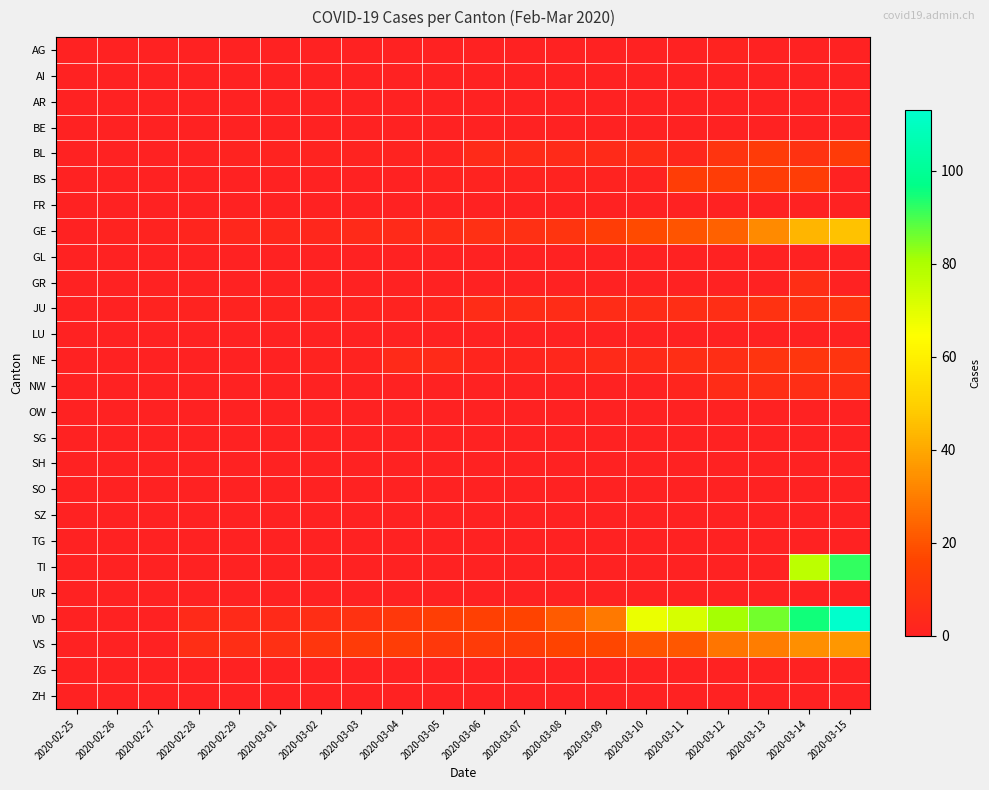

Reading left to right, extract all data points from this chart.

AG: 2020-02-25=0	2020-02-26=0	2020-02-27=0	2020-02-28=0	2020-02-29=0	2020-03-01=0	2020-03-02=0	2020-03-03=0	2020-03-04=0	2020-03-05=0	2020-03-06=0	2020-03-07=0	2020-03-08=0	2020-03-09=0	2020-03-10=0	2020-03-11=0	2020-03-12=1	2020-03-13=0	2020-03-14=0	2020-03-15=0
AI: 2020-02-25=0	2020-02-26=0	2020-02-27=0	2020-02-28=0	2020-02-29=0	2020-03-01=0	2020-03-02=0	2020-03-03=0	2020-03-04=0	2020-03-05=0	2020-03-06=0	2020-03-07=0	2020-03-08=0	2020-03-09=0	2020-03-10=0	2020-03-11=0	2020-03-12=0	2020-03-13=0	2020-03-14=0	2020-03-15=0
AR: 2020-02-25=0	2020-02-26=0	2020-02-27=0	2020-02-28=0	2020-02-29=0	2020-03-01=0	2020-03-02=0	2020-03-03=0	2020-03-04=0	2020-03-05=0	2020-03-06=0	2020-03-07=0	2020-03-08=0	2020-03-09=0	2020-03-10=0	2020-03-11=0	2020-03-12=0	2020-03-13=0	2020-03-14=0	2020-03-15=0
BE: 2020-02-25=0	2020-02-26=0	2020-02-27=0	2020-02-28=0	2020-02-29=0	2020-03-01=0	2020-03-02=0	2020-03-03=0	2020-03-04=0	2020-03-05=0	2020-03-06=0	2020-03-07=0	2020-03-08=0	2020-03-09=0	2020-03-10=0	2020-03-11=0	2020-03-12=0	2020-03-13=0	2020-03-14=0	2020-03-15=0
BL: 2020-02-25=0	2020-02-26=0	2020-02-27=0	2020-02-28=0	2020-02-29=1	2020-03-01=1	2020-03-02=1	2020-03-03=1	2020-03-04=1	2020-03-05=1	2020-03-06=4	2020-03-07=4	2020-03-08=4	2020-03-09=4	2020-03-10=5	2020-03-11=3	2020-03-12=9	2020-03-13=12	2020-03-14=8	2020-03-15=12
BS: 2020-02-25=0	2020-02-26=0	2020-02-27=0	2020-02-28=0	2020-02-29=0	2020-03-01=0	2020-03-02=0	2020-03-03=0	2020-03-04=0	2020-03-05=1	2020-03-06=1	2020-03-07=1	2020-03-08=1	2020-03-09=1	2020-03-10=1	2020-03-11=13	2020-03-12=13	2020-03-13=13	2020-03-14=13	2020-03-15=0
FR: 2020-02-25=0	2020-02-26=0	2020-02-27=0	2020-02-28=0	2020-02-29=0	2020-03-01=0	2020-03-02=0	2020-03-03=0	2020-03-04=0	2020-03-05=0	2020-03-06=0	2020-03-07=0	2020-03-08=0	2020-03-09=0	2020-03-10=0	2020-03-11=0	2020-03-12=0	2020-03-13=0	2020-03-14=0	2020-03-15=0
GE: 2020-02-25=0	2020-02-26=1	2020-02-27=1	2020-02-28=2	2020-02-29=3	2020-03-01=3	2020-03-02=3	2020-03-03=4	2020-03-04=4	2020-03-05=5	2020-03-06=7	2020-03-07=7	2020-03-08=9	2020-03-09=13	2020-03-10=18	2020-03-11=20	2020-03-12=23	2020-03-13=33	2020-03-14=43	2020-03-15=46
GL: 2020-02-25=0	2020-02-26=0	2020-02-27=0	2020-02-28=0	2020-02-29=0	2020-03-01=0	2020-03-02=0	2020-03-03=0	2020-03-04=0	2020-03-05=0	2020-03-06=0	2020-03-07=0	2020-03-08=0	2020-03-09=0	2020-03-10=0	2020-03-11=0	2020-03-12=0	2020-03-13=0	2020-03-14=0	2020-03-15=0
GR: 2020-02-25=0	2020-02-26=0	2020-02-27=0	2020-02-28=0	2020-02-29=0	2020-03-01=0	2020-03-02=0	2020-03-03=0	2020-03-04=0	2020-03-05=0	2020-03-06=0	2020-03-07=0	2020-03-08=0	2020-03-09=0	2020-03-10=0	2020-03-11=0	2020-03-12=0	2020-03-13=0	2020-03-14=6	2020-03-15=0
JU: 2020-02-25=0	2020-02-26=0	2020-02-27=1	2020-02-28=1	2020-02-29=1	2020-03-01=1	2020-03-02=1	2020-03-03=1	2020-03-04=1	2020-03-05=2	2020-03-06=5	2020-03-07=5	2020-03-08=5	2020-03-09=5	2020-03-10=5	2020-03-11=6	2020-03-12=6	2020-03-13=8	2020-03-14=8	2020-03-15=9
LU: 2020-02-25=0	2020-02-26=0	2020-02-27=0	2020-02-28=0	2020-02-29=0	2020-03-01=0	2020-03-02=0	2020-03-03=0	2020-03-04=0	2020-03-05=0	2020-03-06=0	2020-03-07=0	2020-03-08=0	2020-03-09=0	2020-03-10=0	2020-03-11=0	2020-03-12=0	2020-03-13=0	2020-03-14=0	2020-03-15=0
NE: 2020-02-25=0	2020-02-26=0	2020-02-27=0	2020-02-28=0	2020-02-29=0	2020-03-01=0	2020-03-02=1	2020-03-03=1	2020-03-04=4	2020-03-05=4	2020-03-06=2	2020-03-07=2	2020-03-08=3	2020-03-09=4	2020-03-10=4	2020-03-11=6	2020-03-12=6	2020-03-13=9	2020-03-14=10	2020-03-15=9
NW: 2020-02-25=0	2020-02-26=0	2020-02-27=0	2020-02-28=0	2020-02-29=0	2020-03-01=0	2020-03-02=0	2020-03-03=0	2020-03-04=0	2020-03-05=0	2020-03-06=0	2020-03-07=0	2020-03-08=0	2020-03-09=0	2020-03-10=0	2020-03-11=2	2020-03-12=5	2020-03-13=6	2020-03-14=6	2020-03-15=6
OW: 2020-02-25=0	2020-02-26=0	2020-02-27=0	2020-02-28=0	2020-02-29=0	2020-03-01=0	2020-03-02=0	2020-03-03=0	2020-03-04=0	2020-03-05=0	2020-03-06=0	2020-03-07=0	2020-03-08=0	2020-03-09=0	2020-03-10=0	2020-03-11=0	2020-03-12=0	2020-03-13=0	2020-03-14=0	2020-03-15=0
SG: 2020-02-25=0	2020-02-26=0	2020-02-27=0	2020-02-28=0	2020-02-29=0	2020-03-01=0	2020-03-02=0	2020-03-03=0	2020-03-04=0	2020-03-05=0	2020-03-06=0	2020-03-07=0	2020-03-08=0	2020-03-09=0	2020-03-10=0	2020-03-11=0	2020-03-12=0	2020-03-13=0	2020-03-14=0	2020-03-15=0
SH: 2020-02-25=0	2020-02-26=0	2020-02-27=0	2020-02-28=0	2020-02-29=0	2020-03-01=0	2020-03-02=0	2020-03-03=0	2020-03-04=0	2020-03-05=0	2020-03-06=0	2020-03-07=0	2020-03-08=0	2020-03-09=0	2020-03-10=0	2020-03-11=0	2020-03-12=0	2020-03-13=0	2020-03-14=0	2020-03-15=0
SO: 2020-02-25=0	2020-02-26=0	2020-02-27=0	2020-02-28=0	2020-02-29=0	2020-03-01=0	2020-03-02=0	2020-03-03=0	2020-03-04=0	2020-03-05=0	2020-03-06=0	2020-03-07=0	2020-03-08=0	2020-03-09=0	2020-03-10=0	2020-03-11=0	2020-03-12=0	2020-03-13=0	2020-03-14=0	2020-03-15=0
SZ: 2020-02-25=0	2020-02-26=0	2020-02-27=0	2020-02-28=0	2020-02-29=0	2020-03-01=0	2020-03-02=0	2020-03-03=0	2020-03-04=0	2020-03-05=0	2020-03-06=0	2020-03-07=0	2020-03-08=0	2020-03-09=0	2020-03-10=0	2020-03-11=0	2020-03-12=0	2020-03-13=0	2020-03-14=0	2020-03-15=0
TG: 2020-02-25=0	2020-02-26=0	2020-02-27=0	2020-02-28=0	2020-02-29=0	2020-03-01=0	2020-03-02=0	2020-03-03=0	2020-03-04=0	2020-03-05=0	2020-03-06=0	2020-03-07=0	2020-03-08=0	2020-03-09=0	2020-03-10=0	2020-03-11=0	2020-03-12=0	2020-03-13=0	2020-03-14=0	2020-03-15=0
TI: 2020-02-25=0	2020-02-26=0	2020-02-27=0	2020-02-28=0	2020-02-29=0	2020-03-01=0	2020-03-02=0	2020-03-03=0	2020-03-04=0	2020-03-05=0	2020-03-06=0	2020-03-07=0	2020-03-08=0	2020-03-09=0	2020-03-10=0	2020-03-11=0	2020-03-12=0	2020-03-13=0	2020-03-14=77	2020-03-15=92
UR: 2020-02-25=0	2020-02-26=0	2020-02-27=0	2020-02-28=0	2020-02-29=0	2020-03-01=0	2020-03-02=0	2020-03-03=0	2020-03-04=0	2020-03-05=0	2020-03-06=0	2020-03-07=0	2020-03-08=0	2020-03-09=0	2020-03-10=0	2020-03-11=0	2020-03-12=0	2020-03-13=0	2020-03-14=0	2020-03-15=0
VD: 2020-02-25=0	2020-02-26=0	2020-02-27=0	2020-02-28=4	2020-02-29=4	2020-03-01=4	2020-03-02=6	2020-03-03=8	2020-03-04=11	2020-03-05=14	2020-03-06=15	2020-03-07=16	2020-03-08=22	2020-03-09=29	2020-03-10=68	2020-03-11=72	2020-03-12=81	2020-03-13=86	2020-03-14=95	2020-03-15=113
VS: 2020-02-25=0	2020-02-26=0	2020-02-27=0	2020-02-28=6	2020-02-29=6	2020-03-01=7	2020-03-02=10	2020-03-03=12	2020-03-04=13	2020-03-05=11	2020-03-06=12	2020-03-07=12	2020-03-08=16	2020-03-09=17	2020-03-10=20	2020-03-11=21	2020-03-12=28	2020-03-13=30	2020-03-14=34	2020-03-15=36
ZG: 2020-02-25=0	2020-02-26=0	2020-02-27=0	2020-02-28=0	2020-02-29=0	2020-03-01=0	2020-03-02=0	2020-03-03=0	2020-03-04=0	2020-03-05=0	2020-03-06=0	2020-03-07=0	2020-03-08=0	2020-03-09=0	2020-03-10=0	2020-03-11=0	2020-03-12=0	2020-03-13=0	2020-03-14=0	2020-03-15=0
ZH: 2020-02-25=0	2020-02-26=0	2020-02-27=0	2020-02-28=0	2020-02-29=0	2020-03-01=0	2020-03-02=0	2020-03-03=0	2020-03-04=0	2020-03-05=0	2020-03-06=0	2020-03-07=0	2020-03-08=0	2020-03-09=0	2020-03-10=0	2020-03-11=0	2020-03-12=0	2020-03-13=0	2020-03-14=0	2020-03-15=0